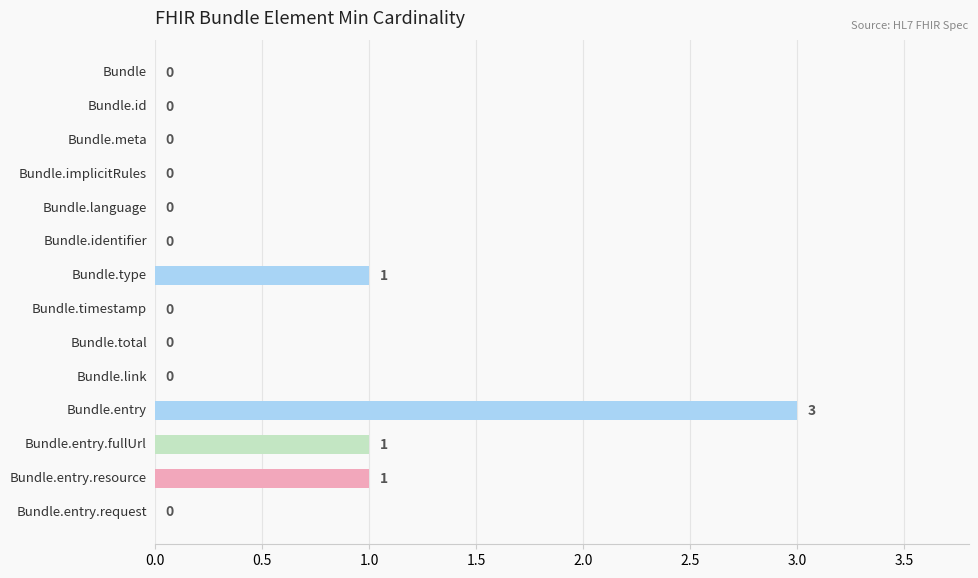

What is the sum of all values?

6